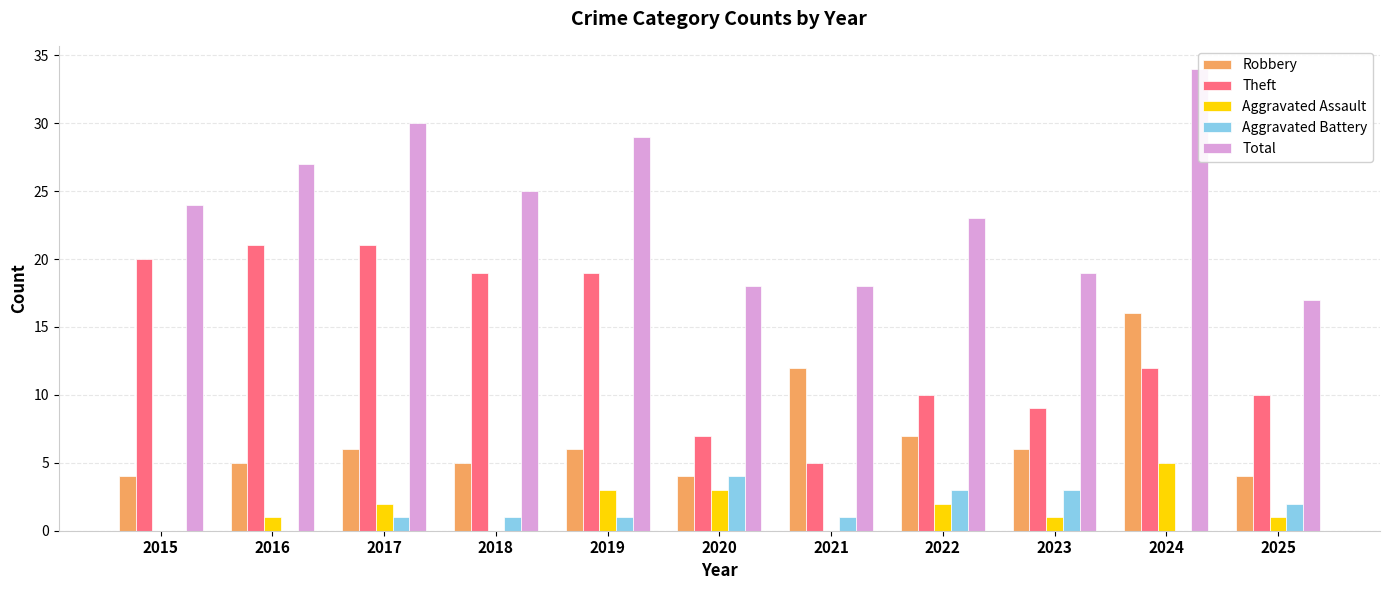

What are all the series names shown in the legend?

Robbery, Theft, Aggravated Assault, Aggravated Battery, Total